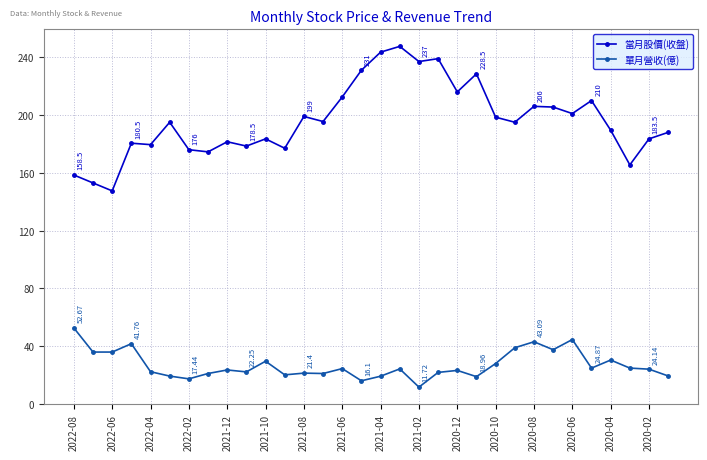

Which series has the largest range (max minus min)?

當月股價(收盤)